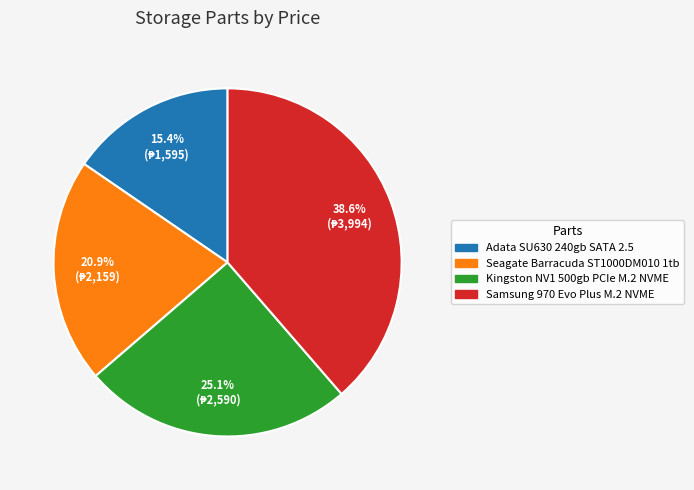

How much of the chart is everything except Samsung 970 Evo Plus M.2 NVME?

61.4%